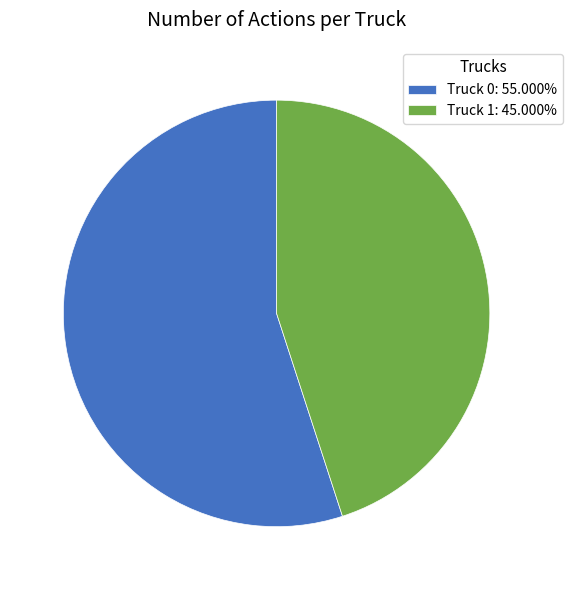

Is Truck 0 the majority of the pie?

Yes